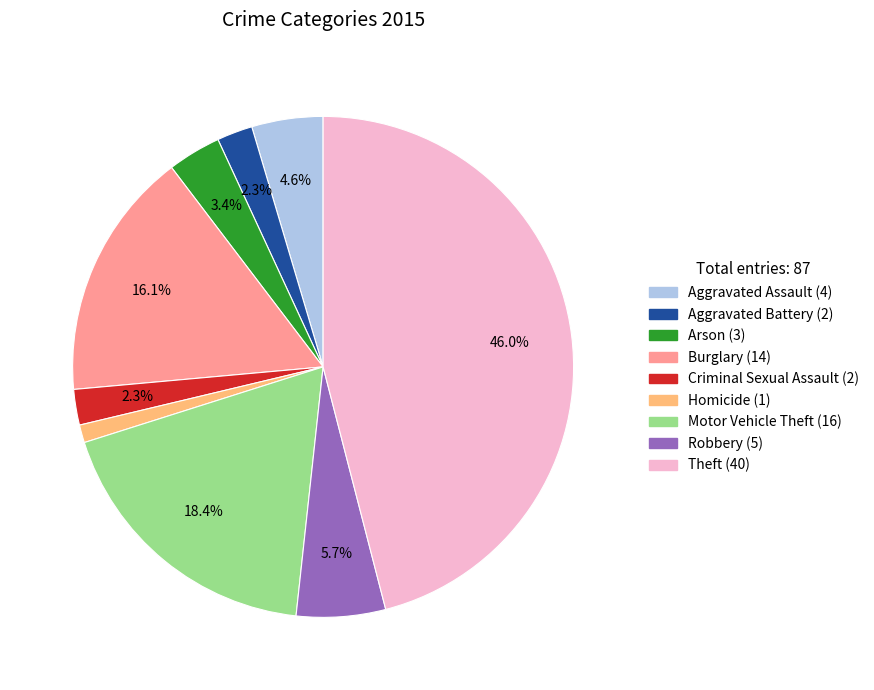

How many slices are in this pie chart?

9